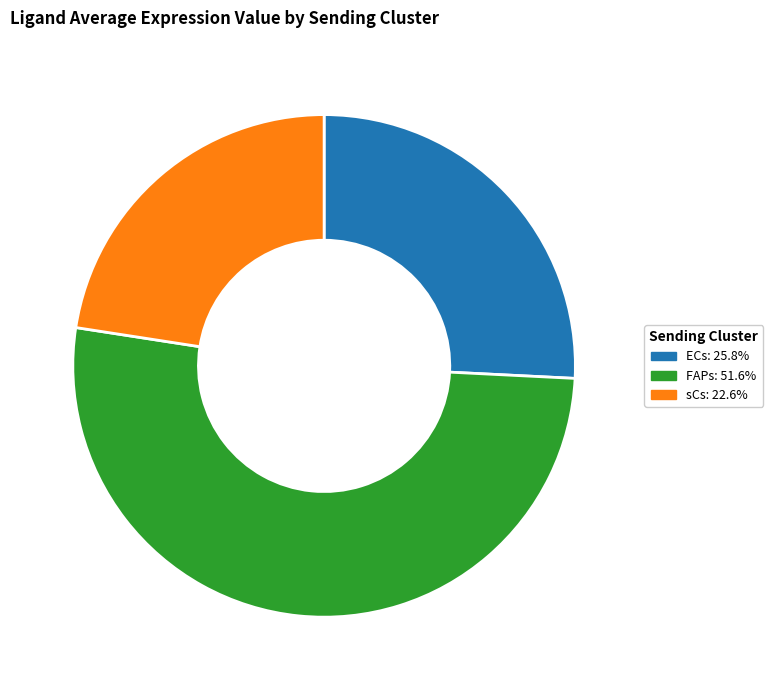

Does FAPs: 51.6% account for over 50% of the chart?

Yes